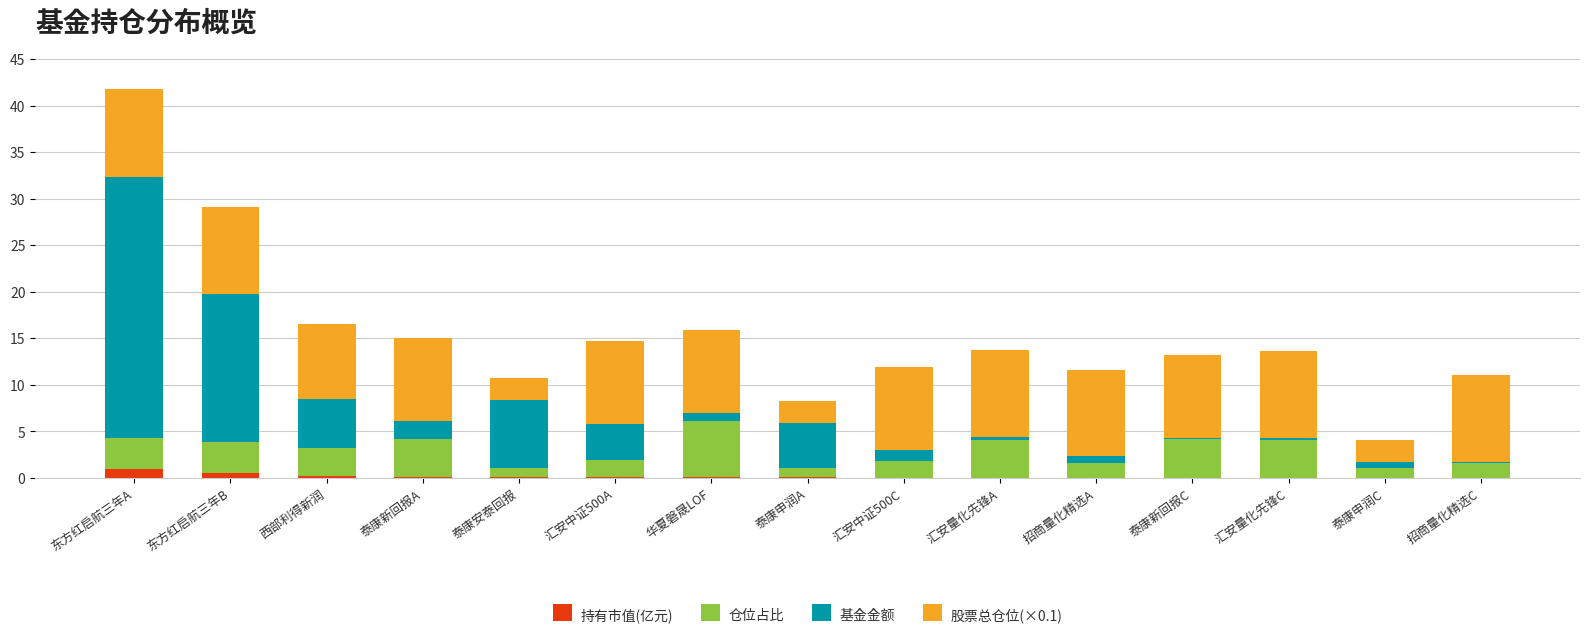

What is the sum of all 持有市值(亿元) values?

2.0